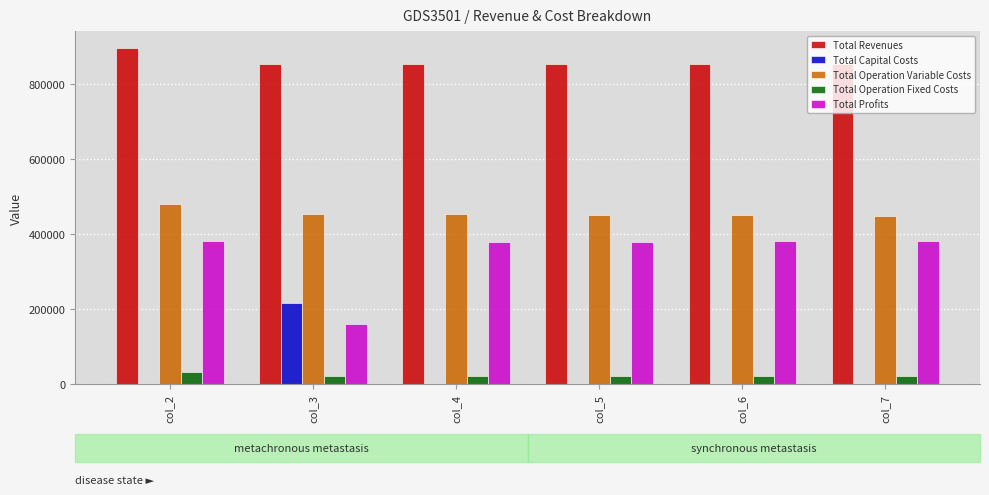

What is the total value across all series at col_5?

1708821.0